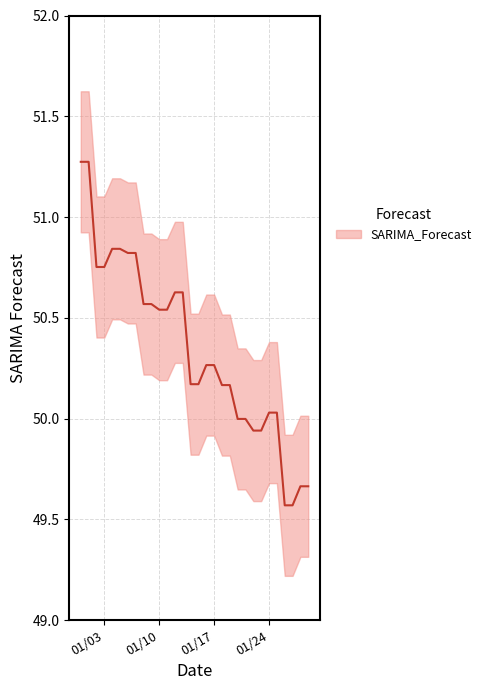

Count the number of values greater than 50.

22